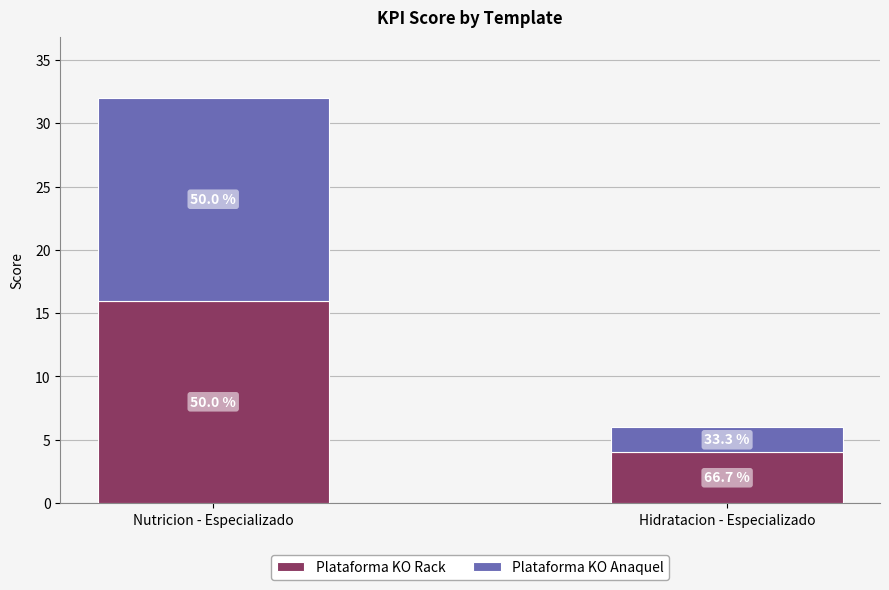

The Plataforma KO Rack series shows 7 at Hidratacion - Especializado. True or false?

False